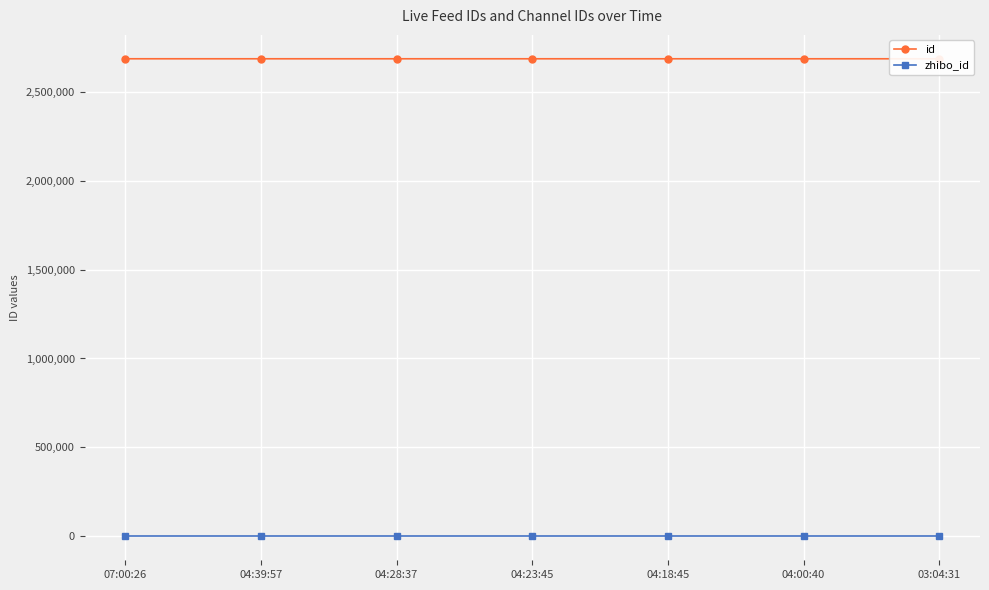

Which series changed the most between 04:18:45 and 03:04:31?

id